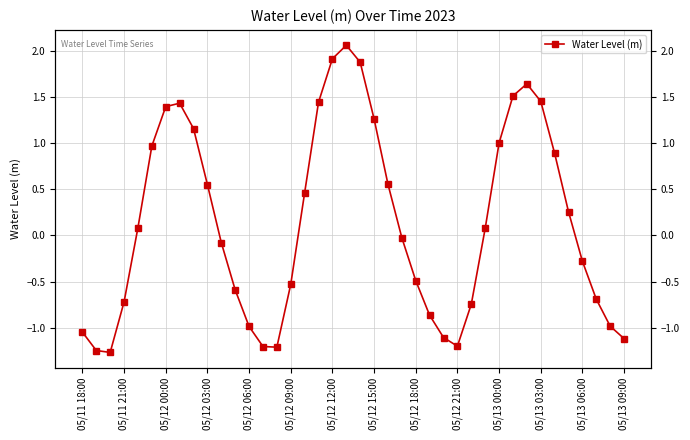

Count the number of values greater than 0.

20